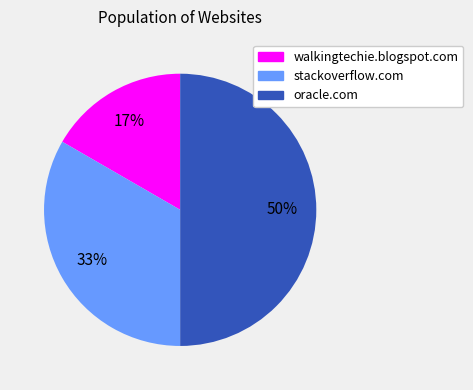

Rank the categories by value from lowest to highest.

walkingtechie.blogspot.com, stackoverflow.com, oracle.com